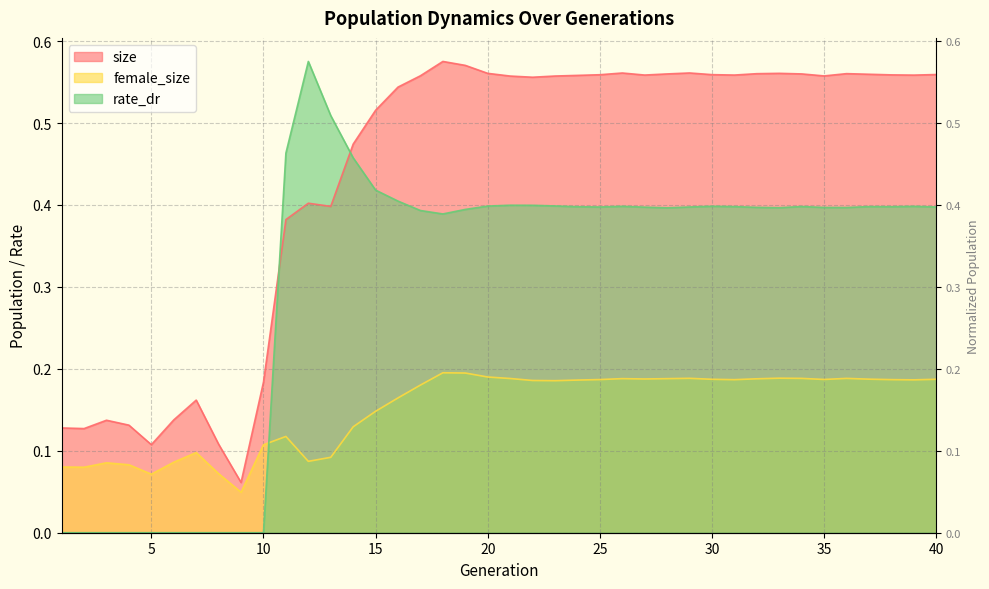

How many interior local valleys does the rate_dr series have?

6